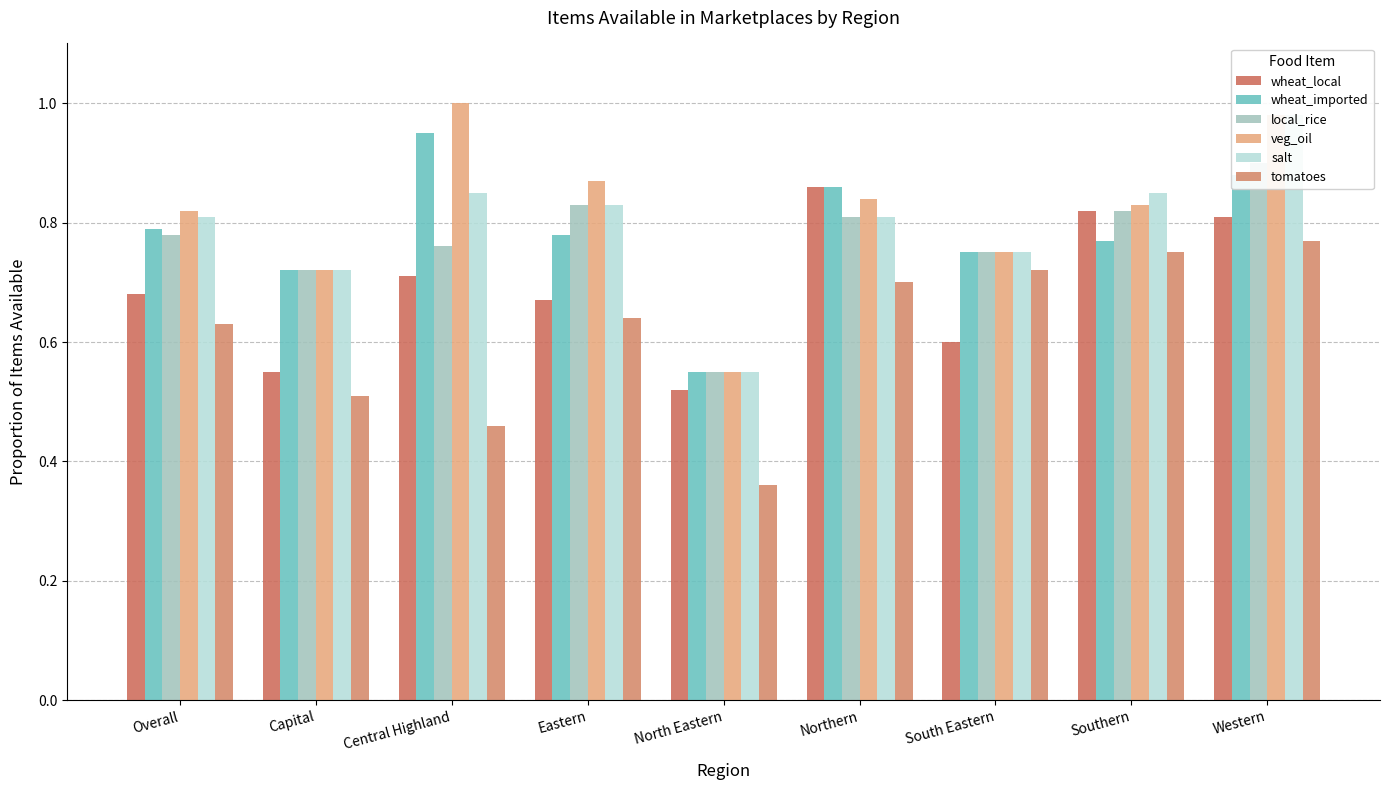

At Eastern, list the series in order from smallest to largest.

tomatoes, wheat_local, wheat_imported, local_rice, salt, veg_oil